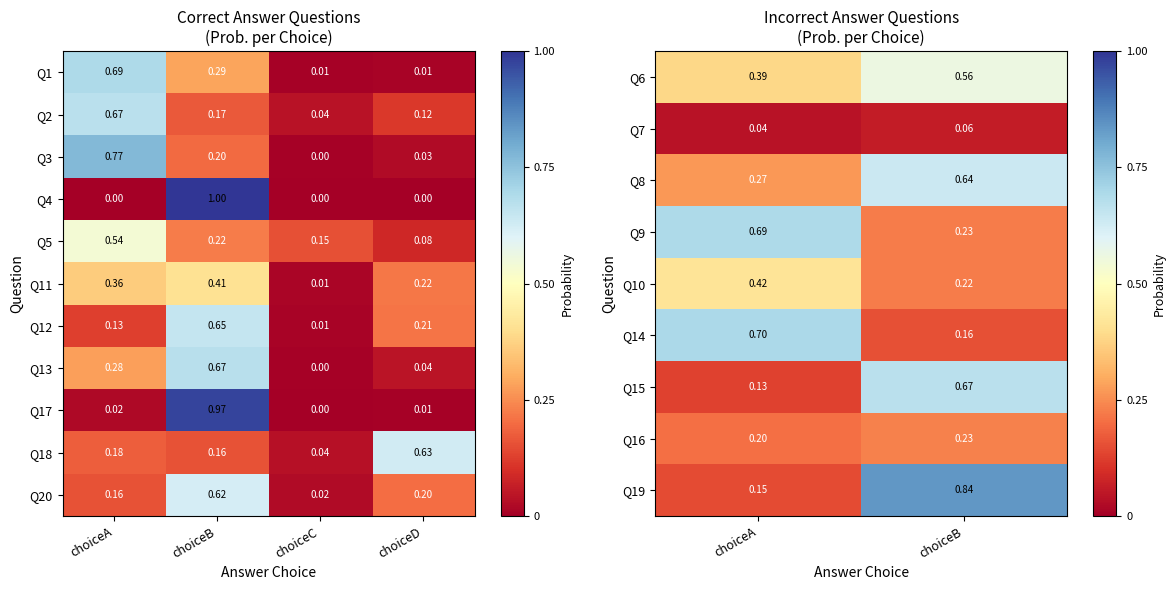

Where is Q5 nearest to the value 0?

choiceD